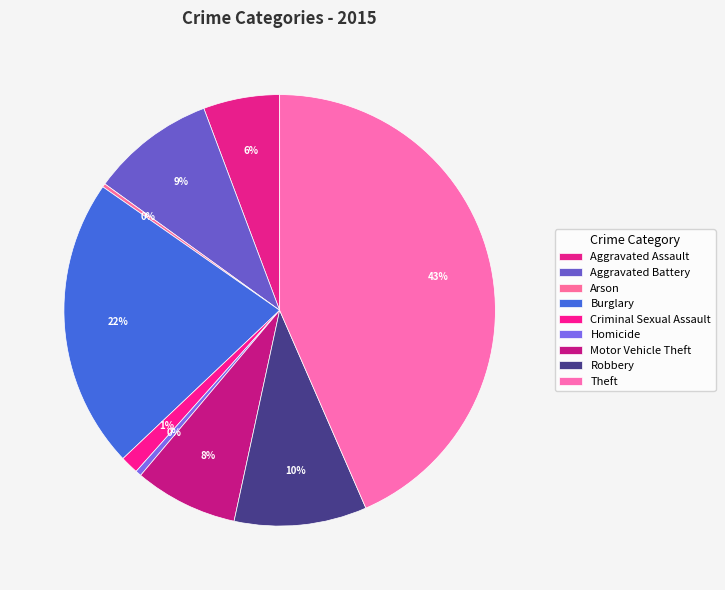

Which category has the biggest portion of the pie?

Theft